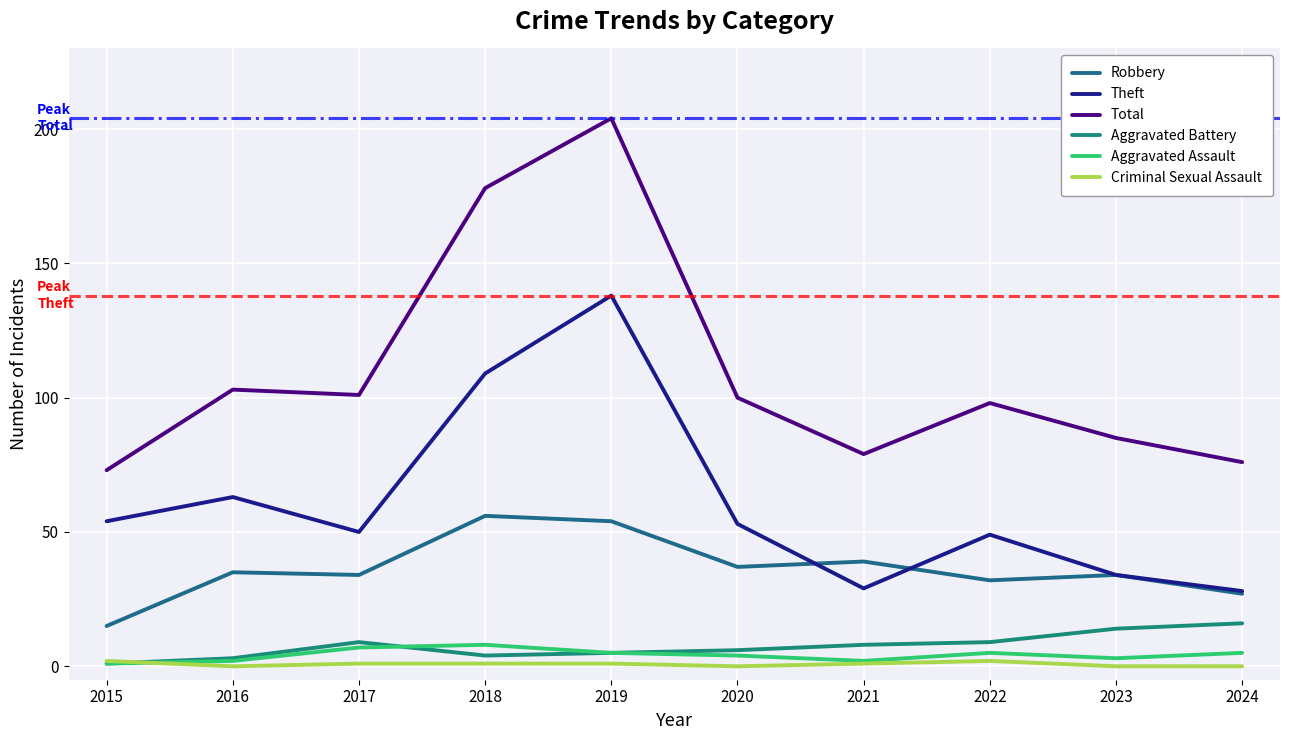

What is the total value across all series at 2019?

407